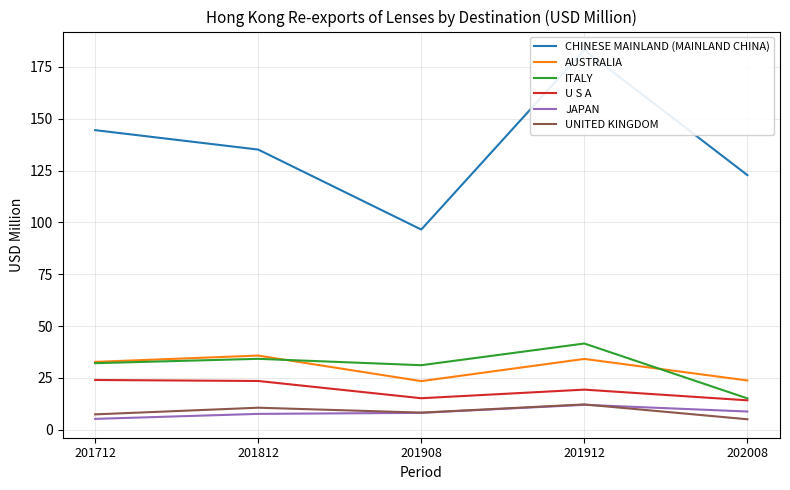

The value of ITALY at 201912 is 41.6. True or false?

True